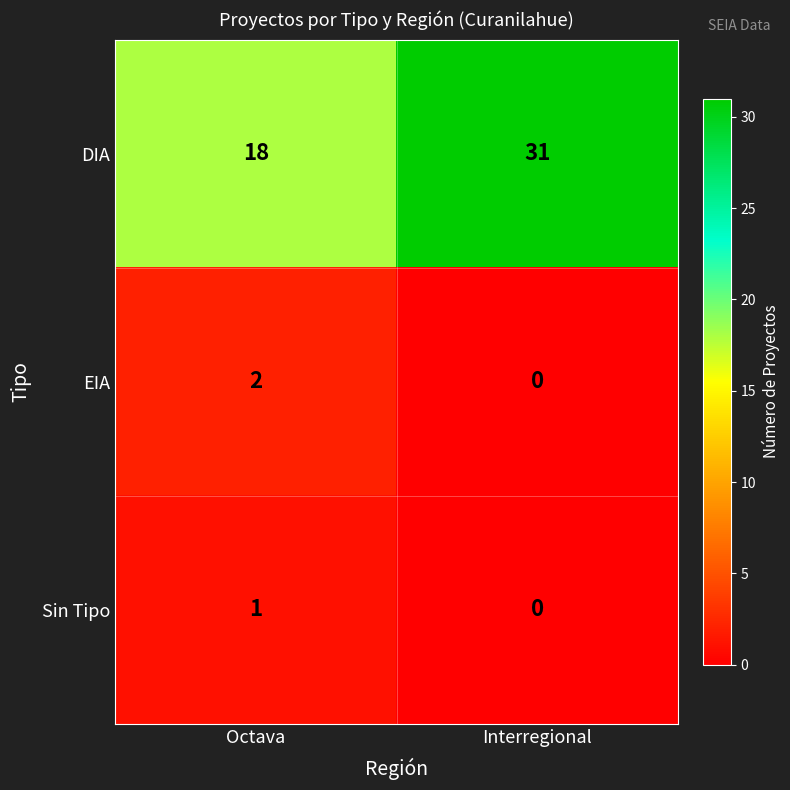

Which series has the widest spread of values?

DIA